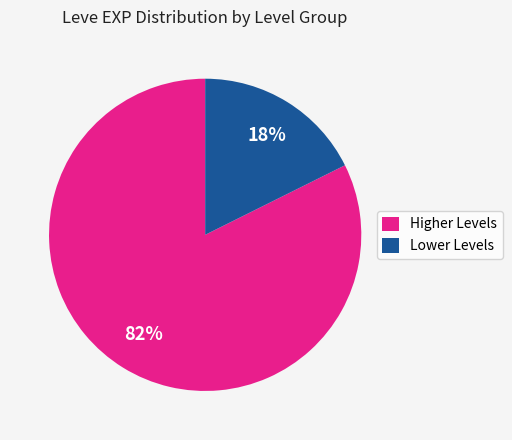

Count the number of slices in the pie.

2